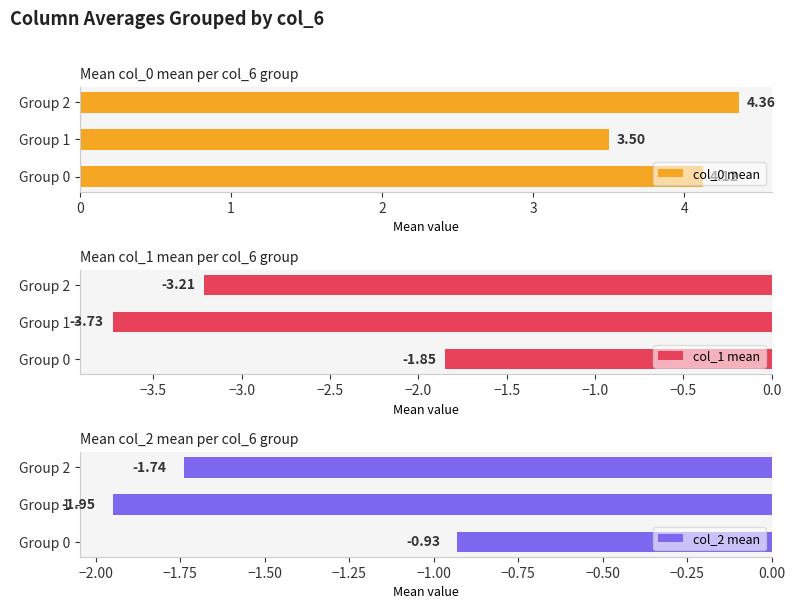

Is it true that col_2 mean equals -1.3 at Group 1?

False